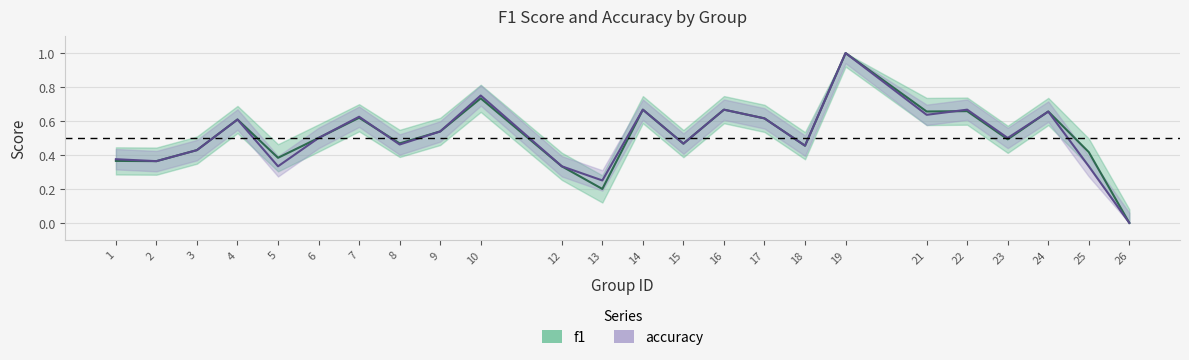

Reading right to left, extract all data points from this chart.

f1: 0.0	0.4	0.7	0.5	0.7	0.7	1.0	0.5	0.6	0.7	0.5	0.7	0.2	0.3	0.7	0.5	0.5	0.6	0.5	0.4	0.6	0.4	0.4	0.4
accuracy: 0.0	0.3	0.7	0.5	0.7	0.6	1.0	0.5	0.6	0.7	0.5	0.7	0.2	0.3	0.8	0.5	0.5	0.6	0.5	0.3	0.6	0.4	0.4	0.4